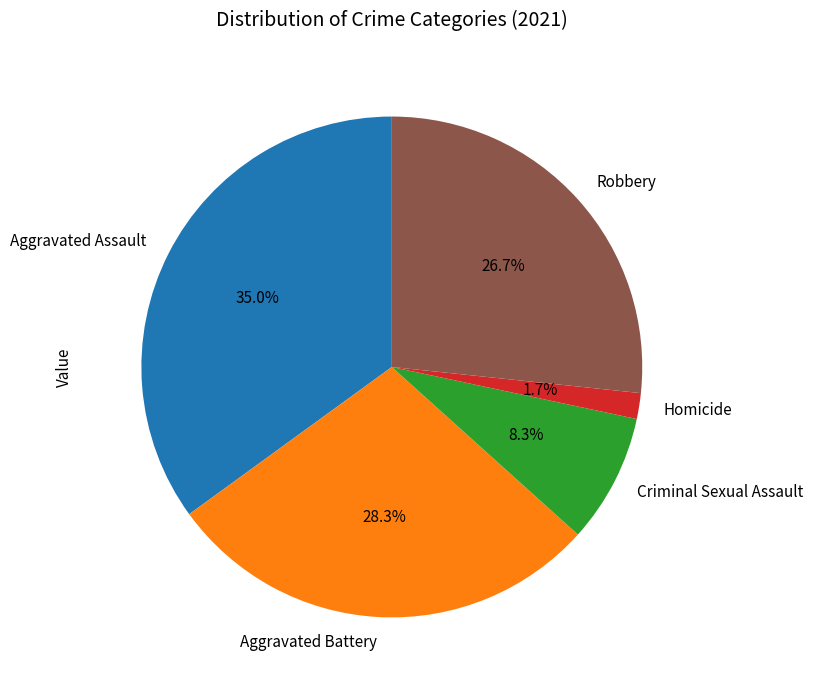

To the nearest percent, what is the average slice percentage?

20%